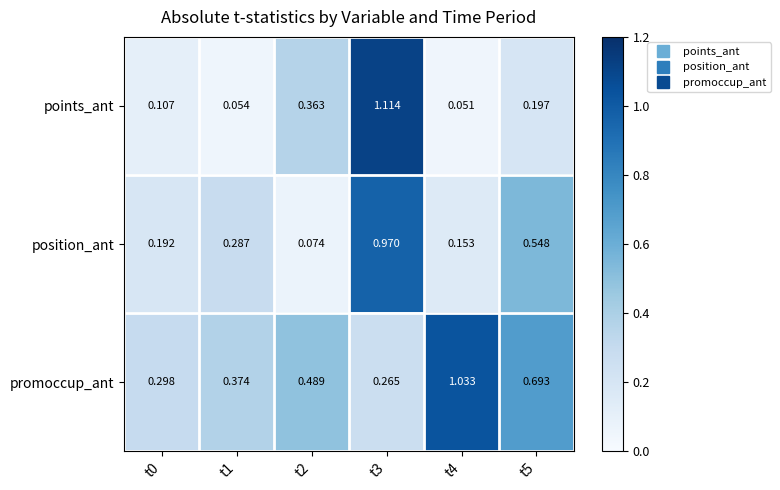

Which series changed the most between t0 and t1?

position_ant